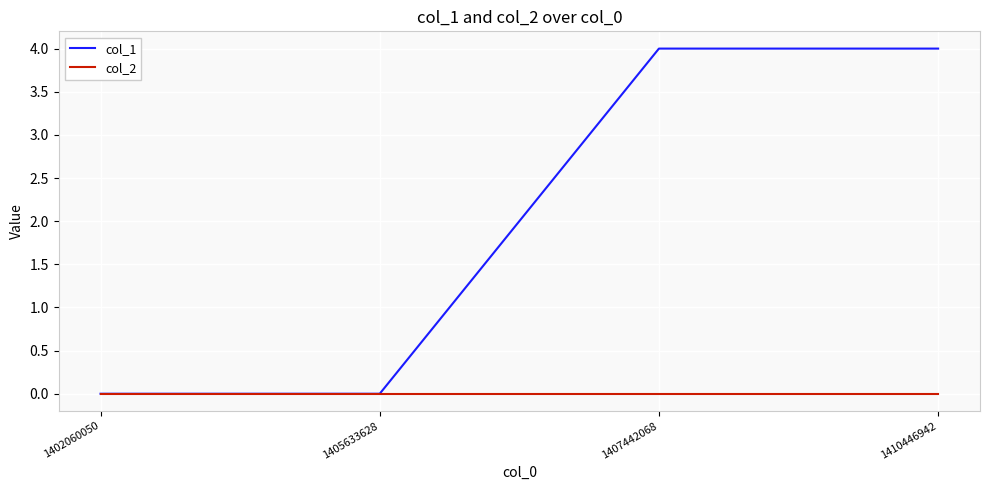

What is the spread (max minus min) of values at 1410446942?

4